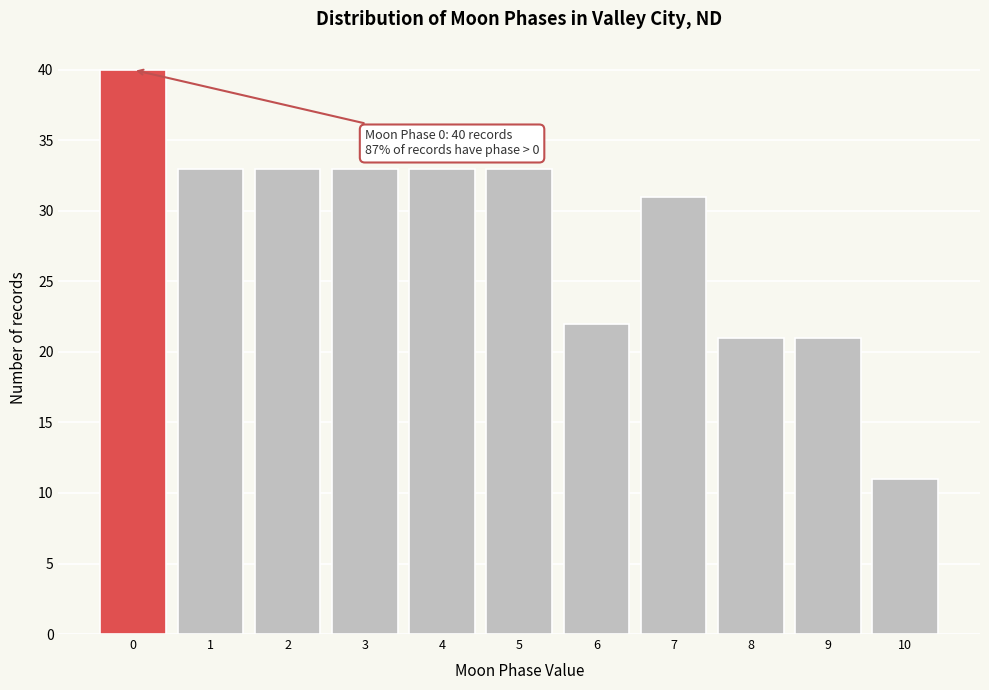

Reading left to right, what are all the values shown in this chart?

0=40	1=33	2=33	3=33	4=33	5=33	6=22	7=31	8=21	9=21	10=11